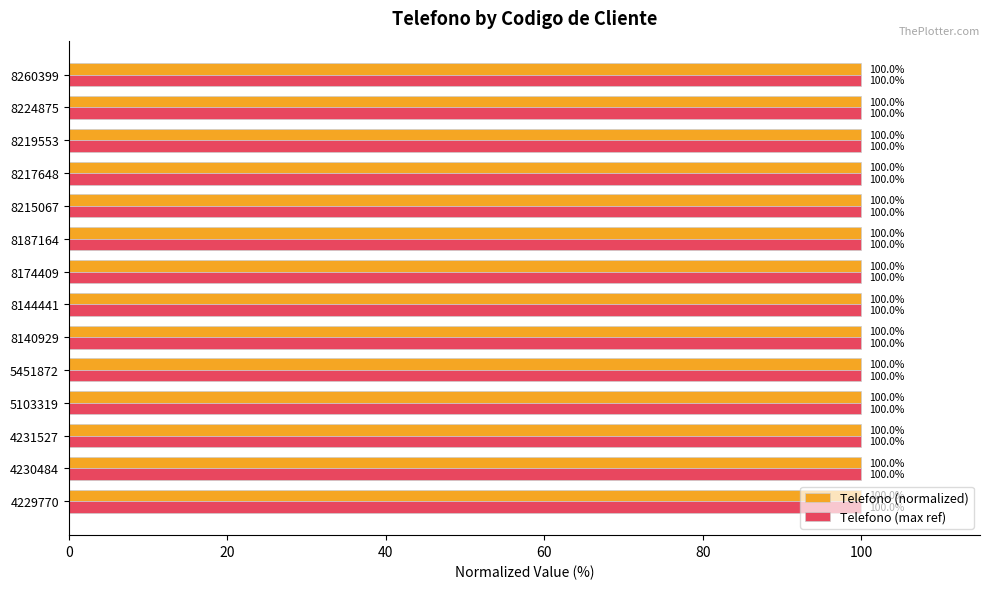

What is the total value across all series at 8140929?

200.0